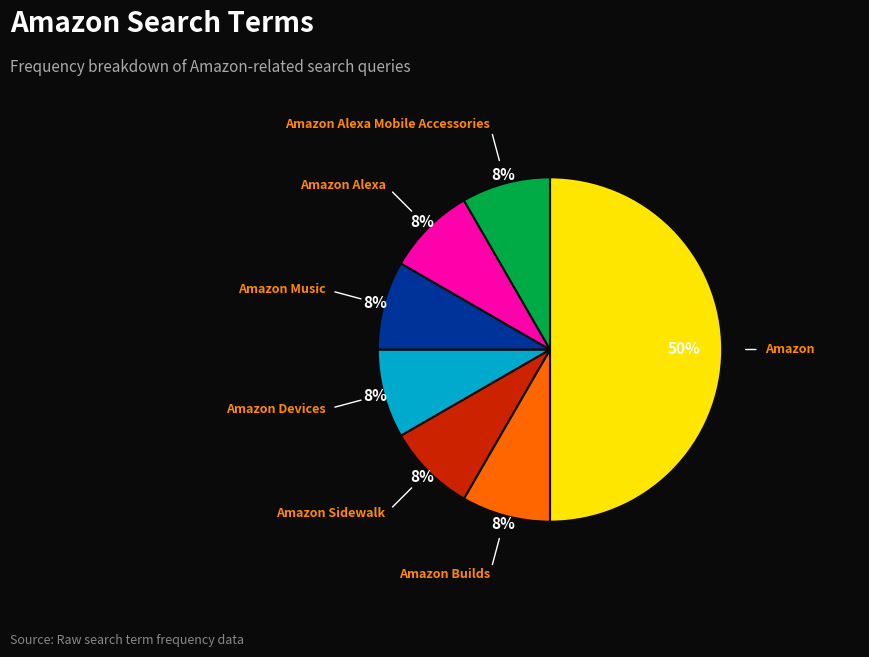

To the nearest percent, what is the average slice percentage?

14%